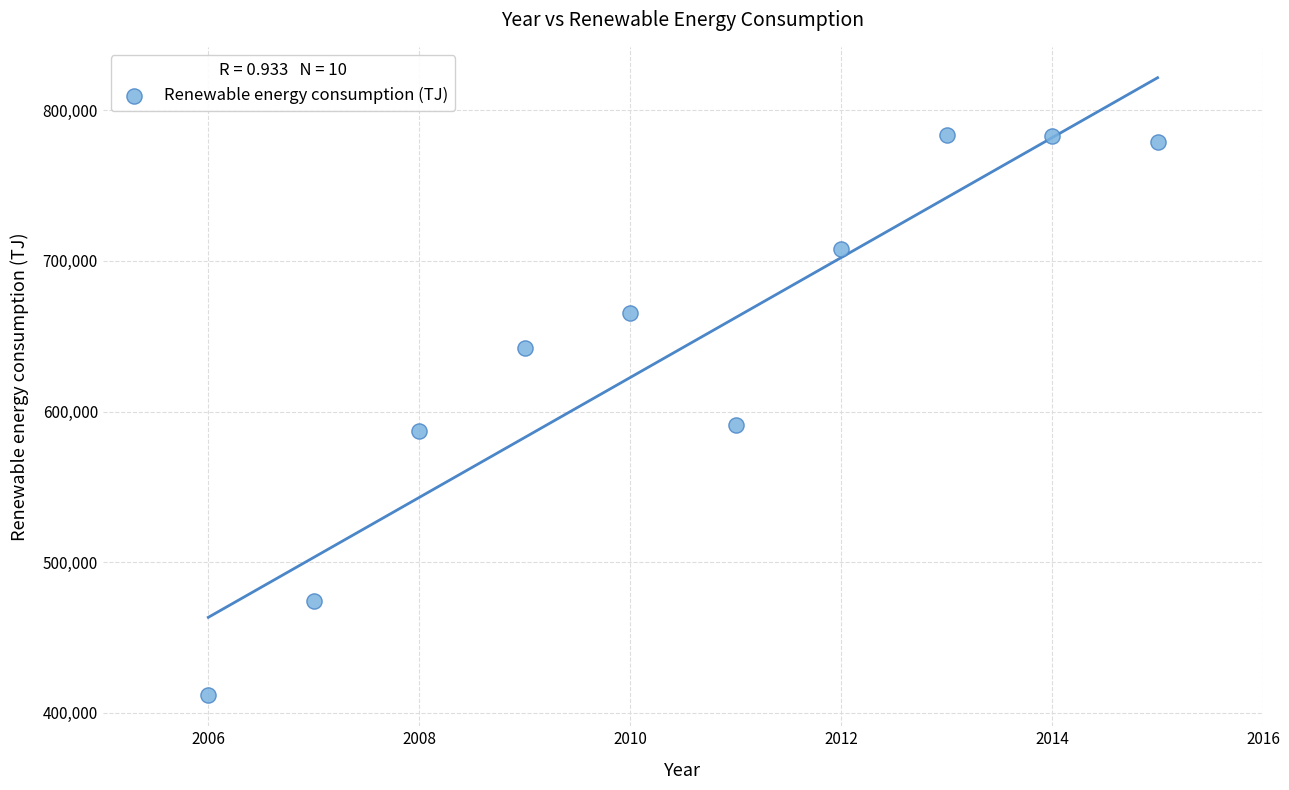

What is the average X value?

2010.5